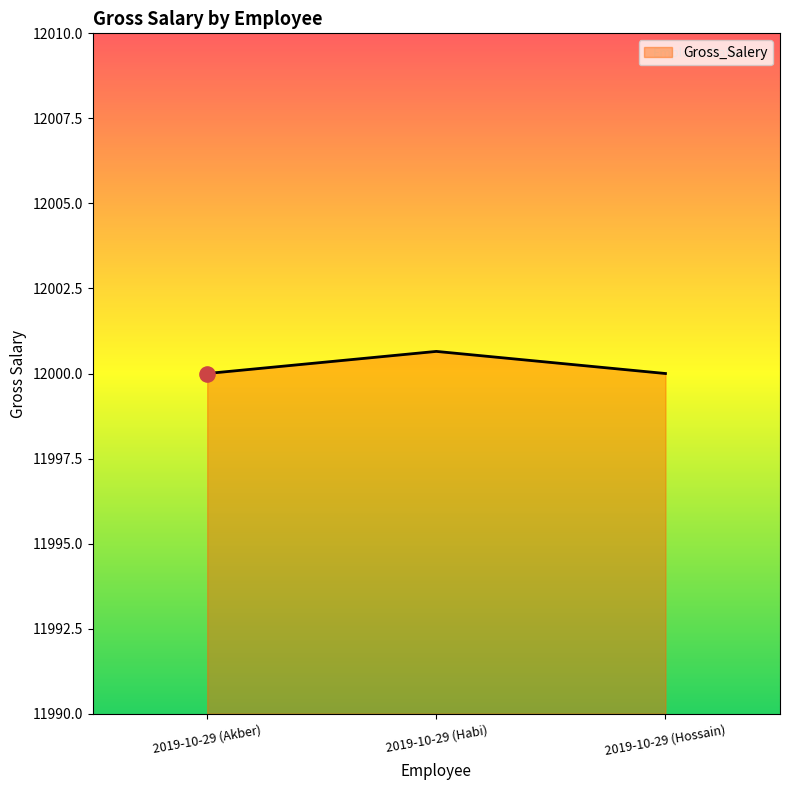

What is the ratio of the value at 2019-10-29 (Hossain) to the value at 2019-10-29 (Akber)?

1.0